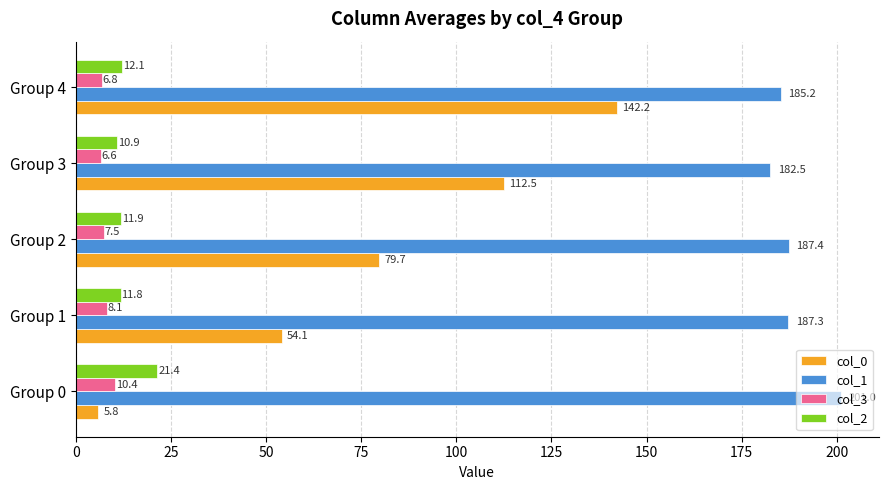

What are all the series names shown in the legend?

col_0, col_1, col_3, col_2